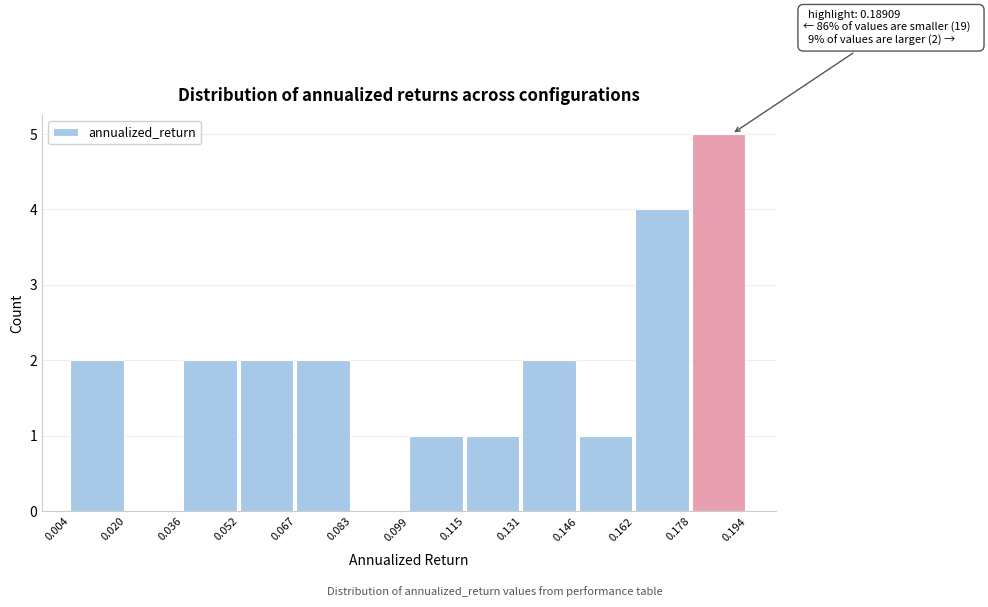

Which range on the x-axis has the tallest bar?

0.178 to 0.194